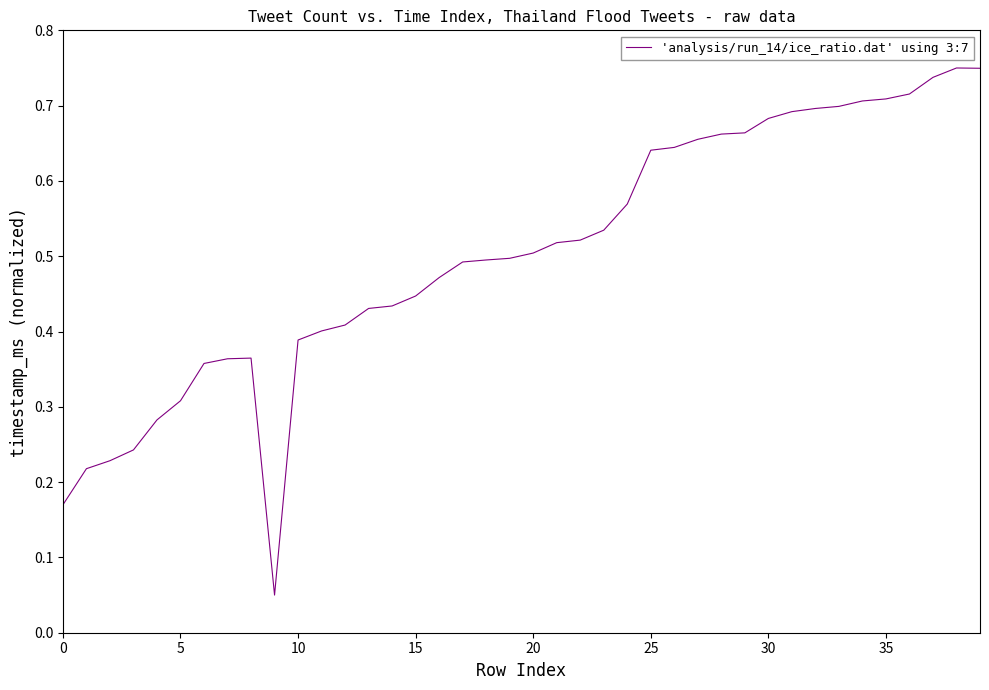

What is the sum of all values?

20.1